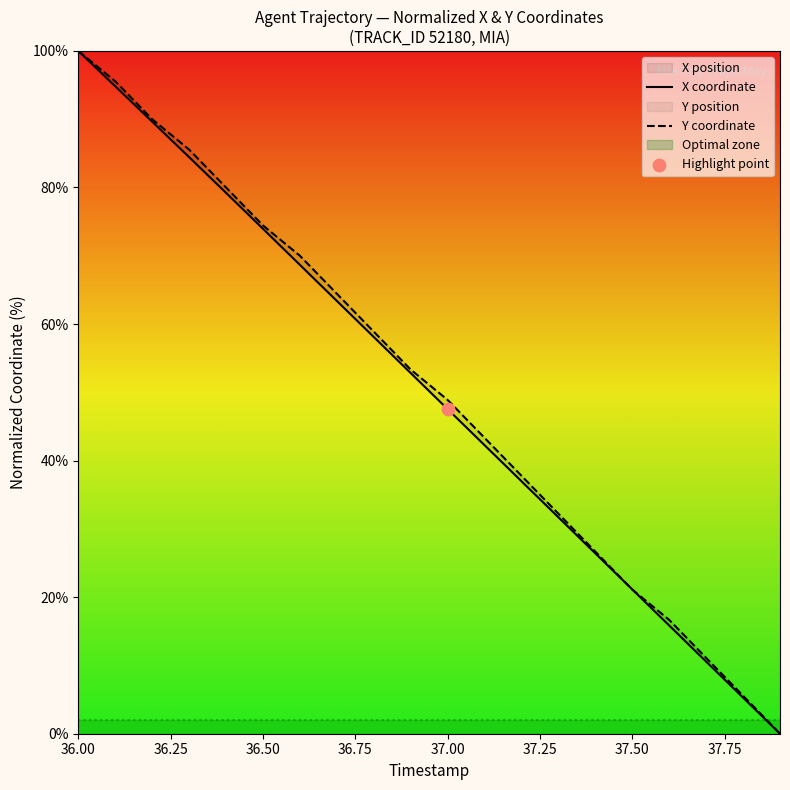

Which series reaches the minimum Y coordinate?

X coordinate